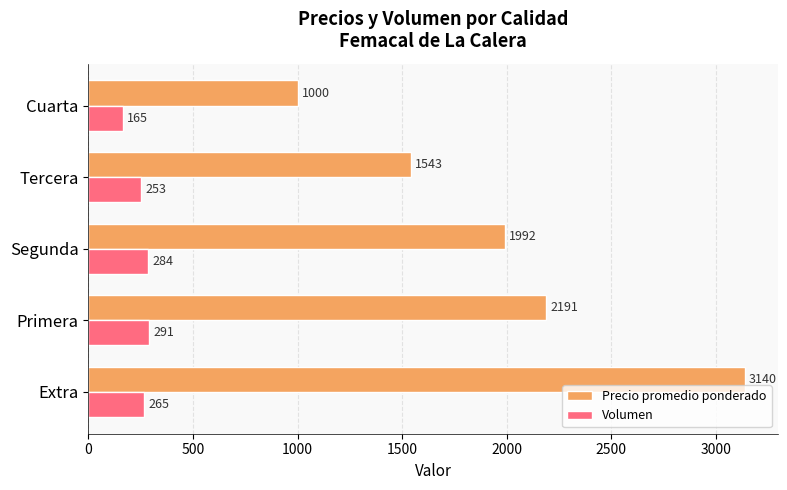

Rank the series by their average value, from highest to lowest.

Precio promedio ponderado, Volumen